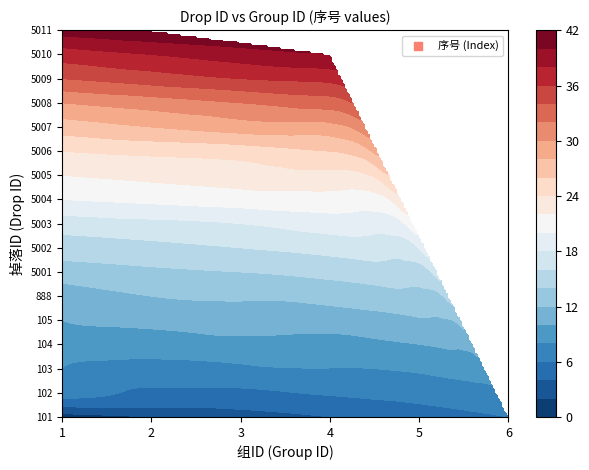

Rank the series at 1 from highest to lowest value.

5011, 5010, 5009, 5008, 5007, 5006, 5005, 5004, 5003, 5002, 5001, 888, 105, 104, 103, 102, 101